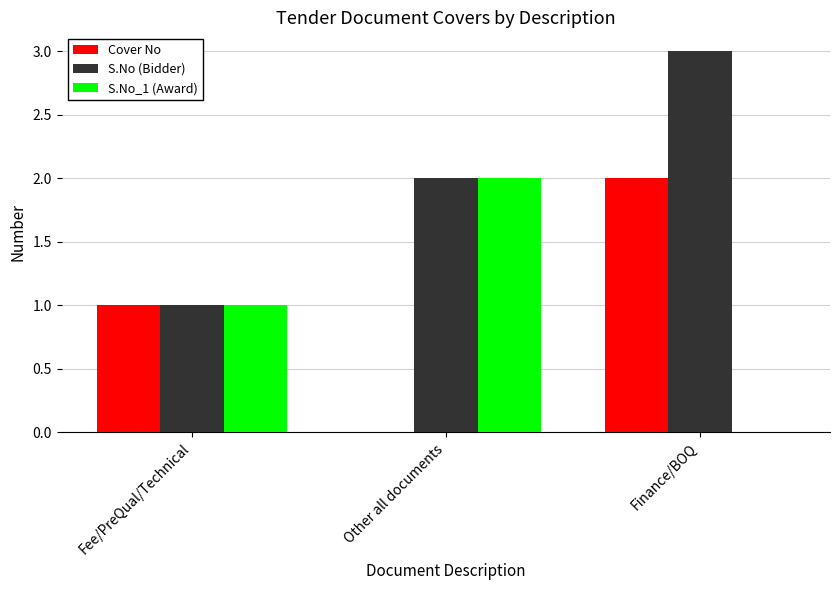

Are the bars grouped side by side (vs. stacked)?

Yes